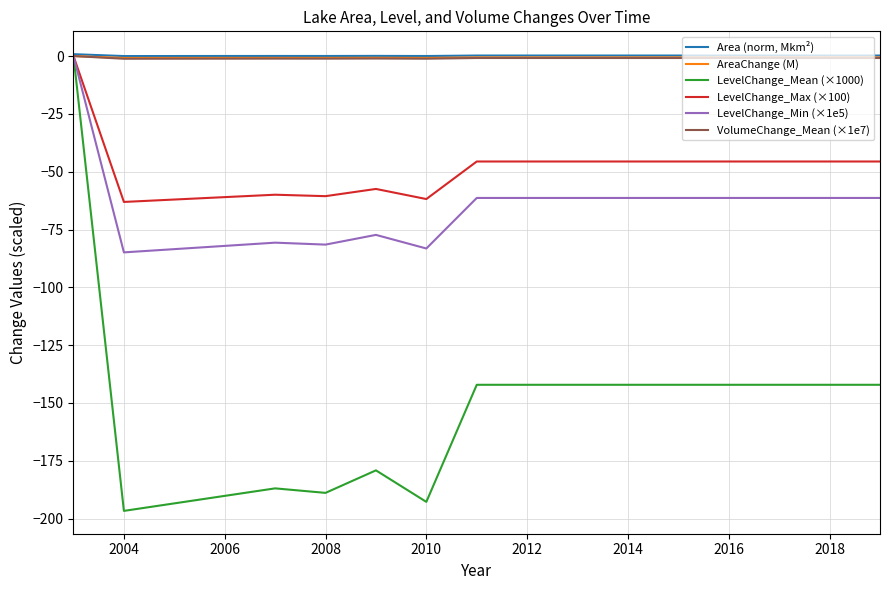

What is the minimum value shown in the chart?

-196.6